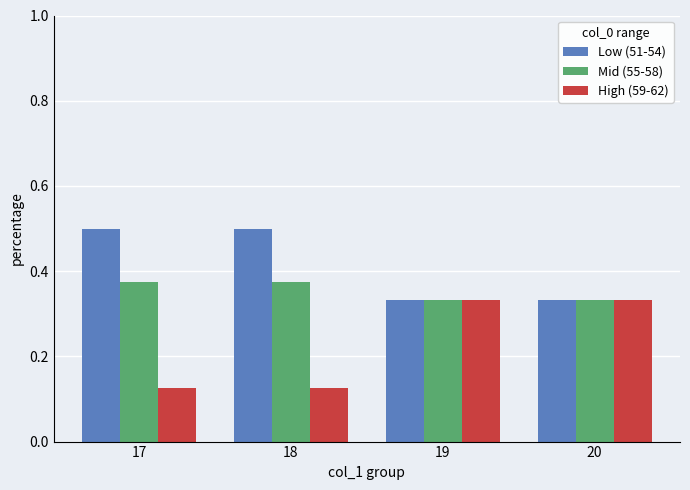

Are the bars grouped side by side (vs. stacked)?

Yes